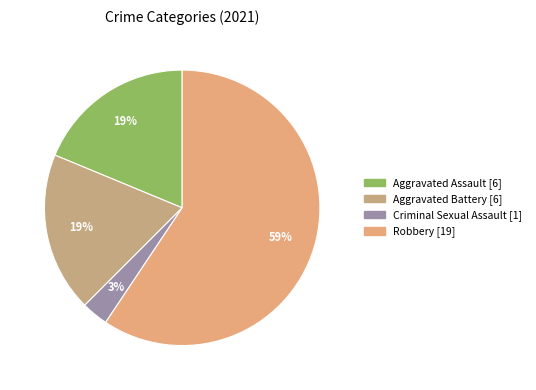

Combined, do Aggravated Battery and Aggravated Assault account for over 50%?

No